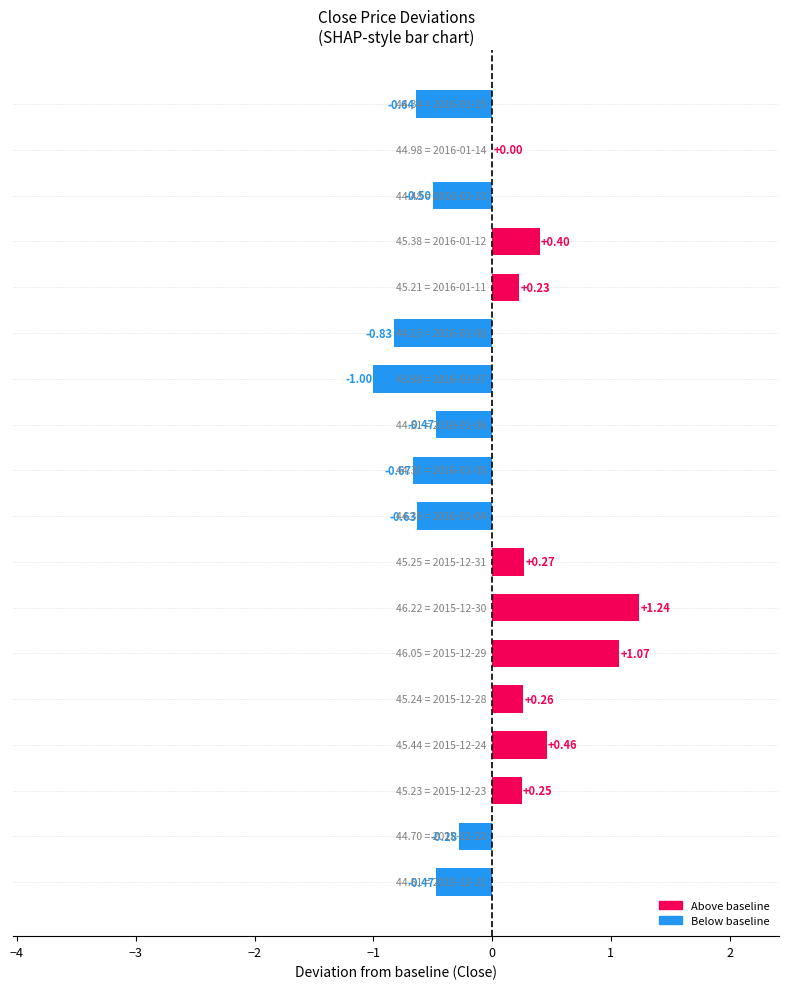

Count the number of data series in this chart.

1